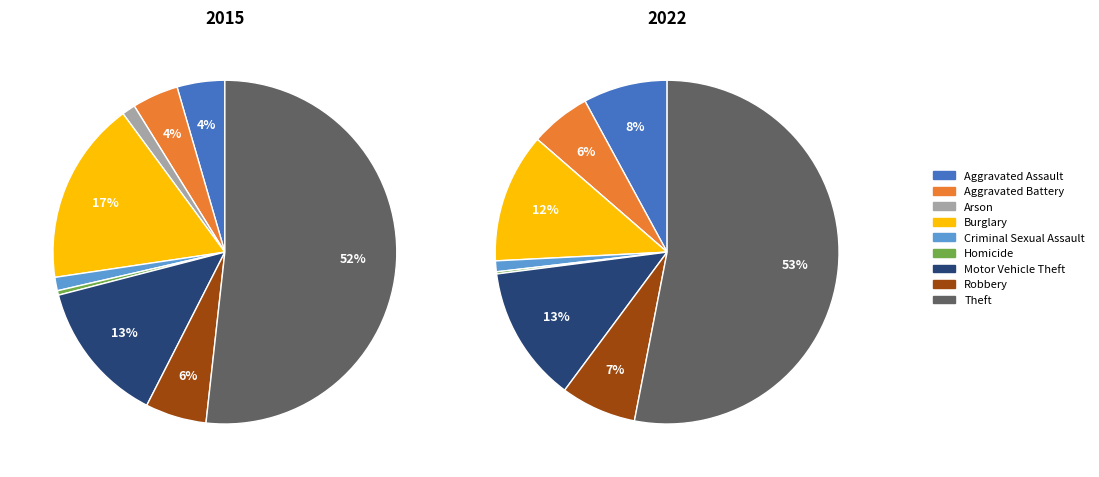

Is Theft the majority of the pie?

Yes